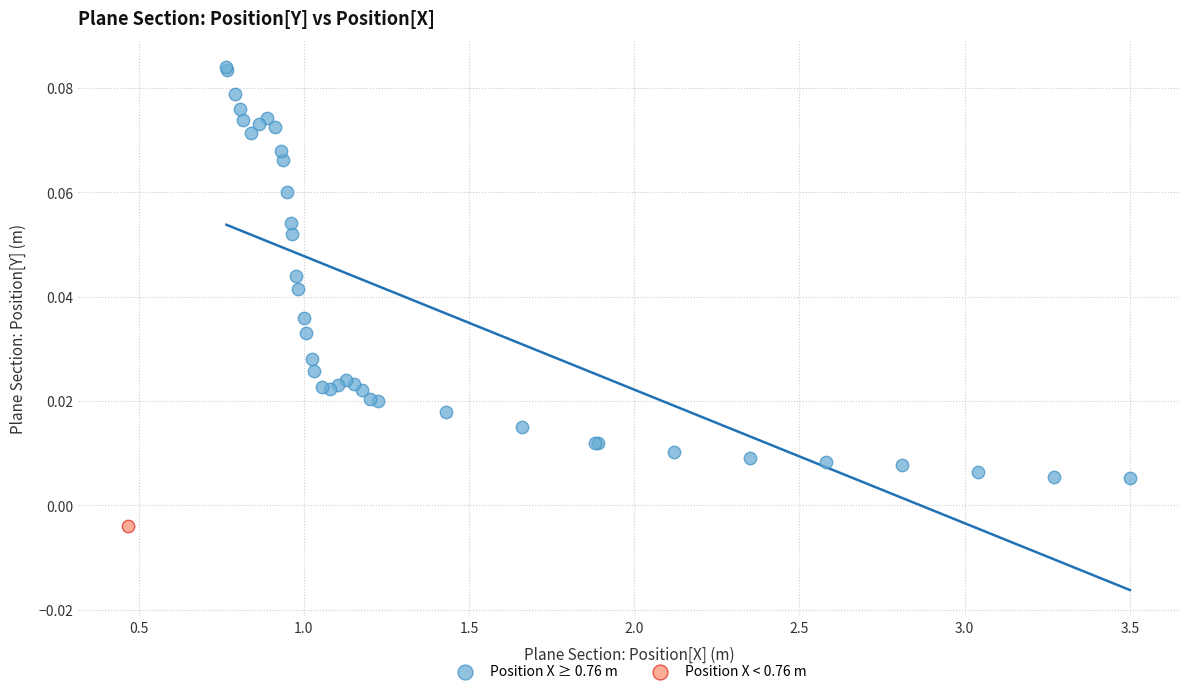

What are all the series names shown in the legend?

Position X ≥ 0.76 m, Position X < 0.76 m